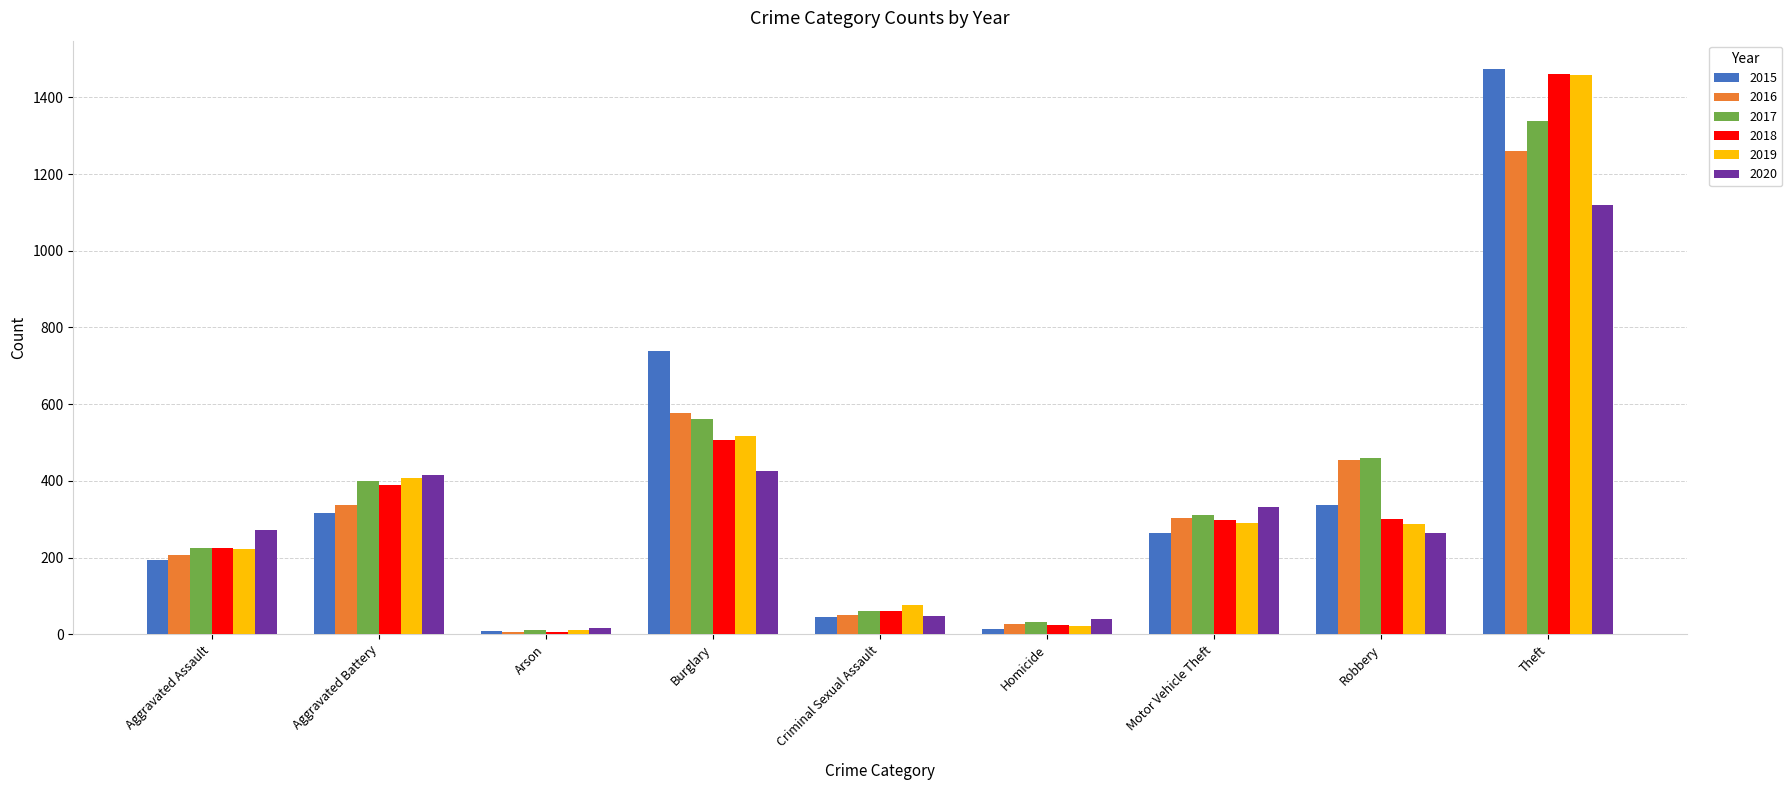

Read the 2015 value at Criminal Sexual Assault, to the nearest 10.

50